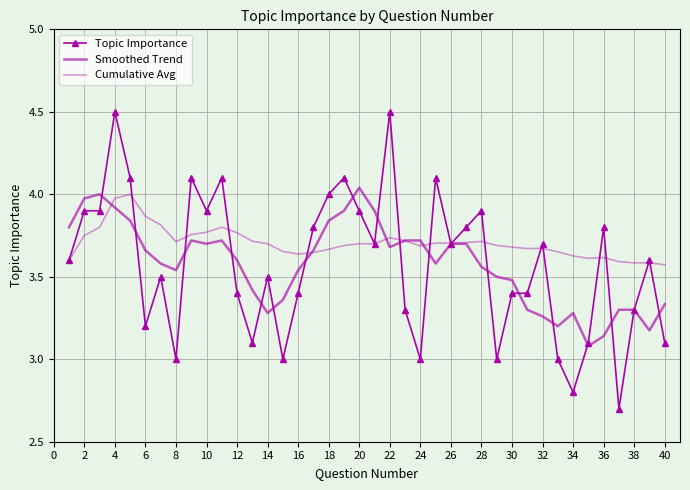

True or false: Topic Importance and Smoothed Trend cross at least once.

True